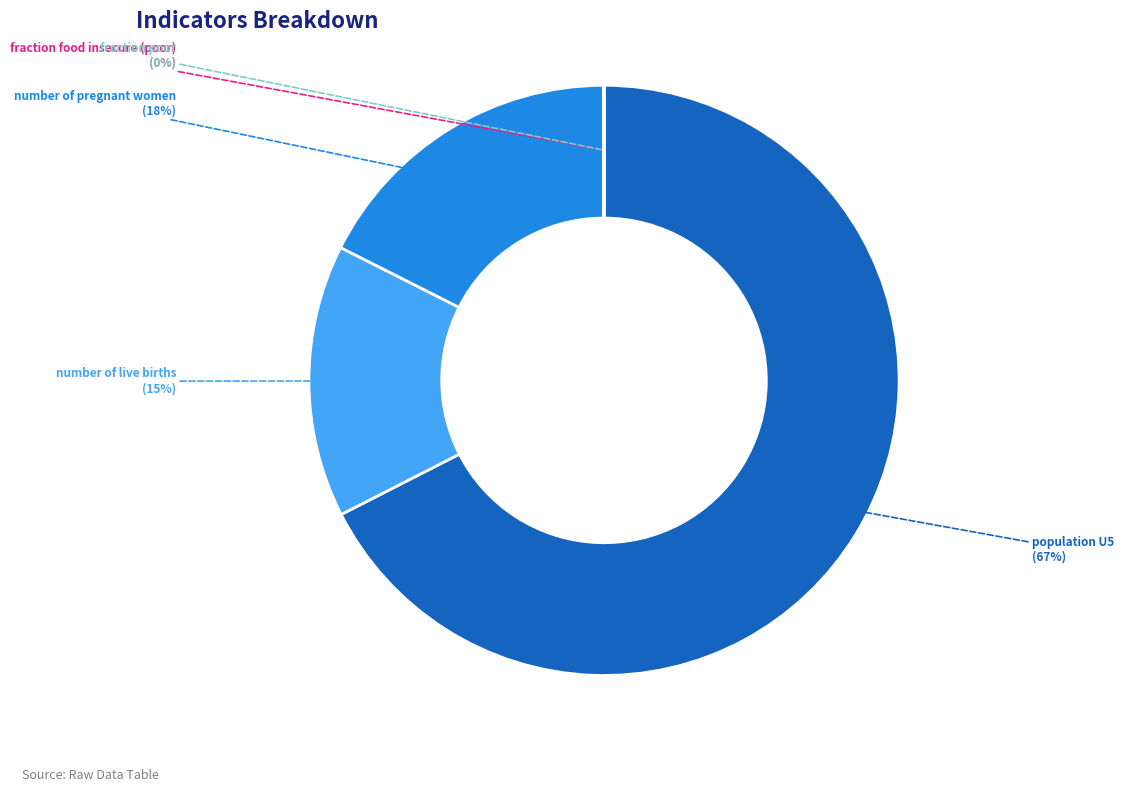

Is there a majority slice in this chart?

Yes